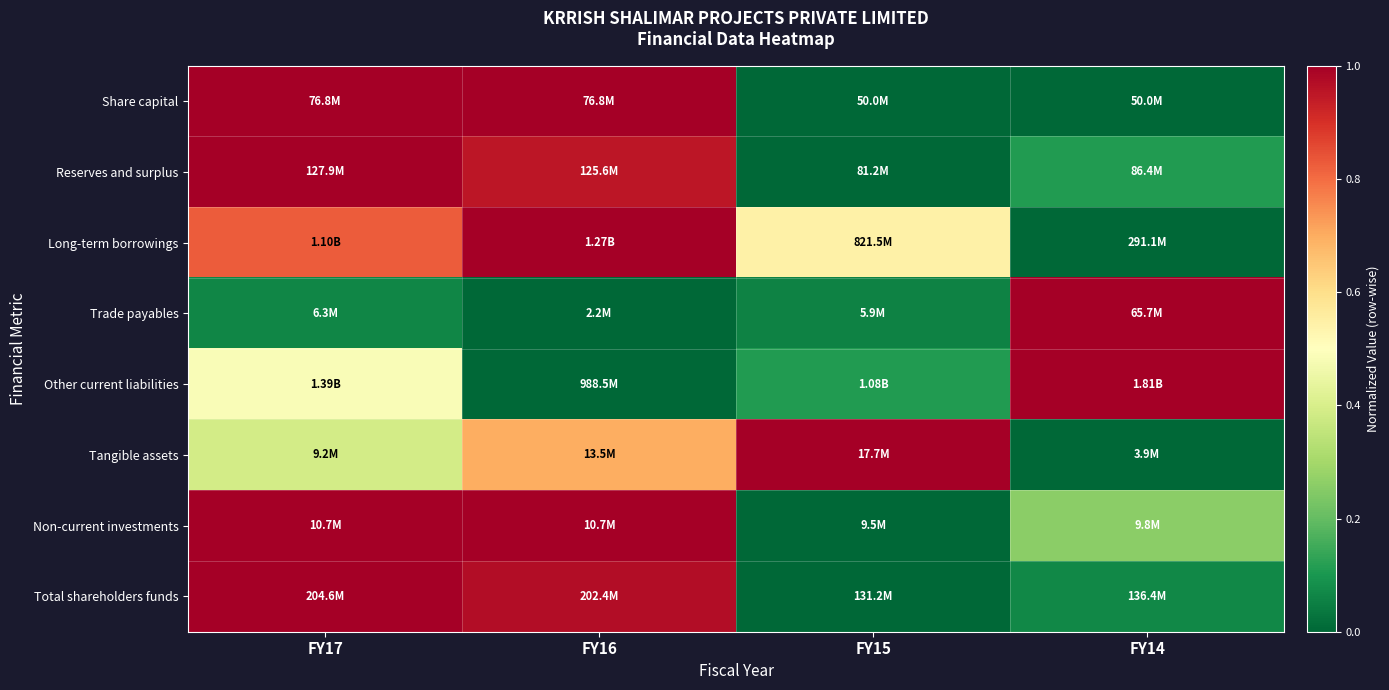

At which category is the sum across all series the highest?

FY17